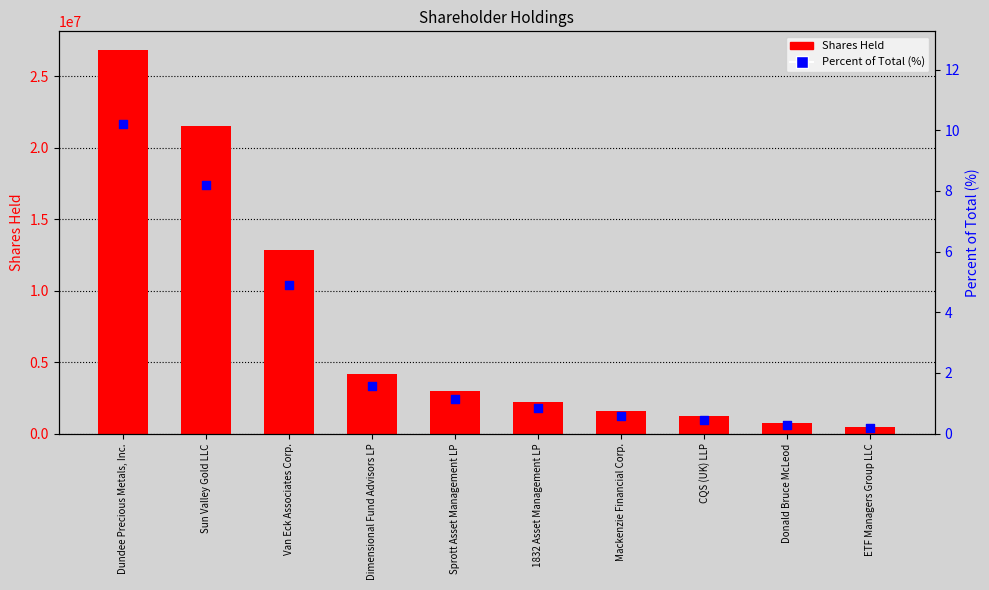

Which series has the largest total across all categories?

Shares Held